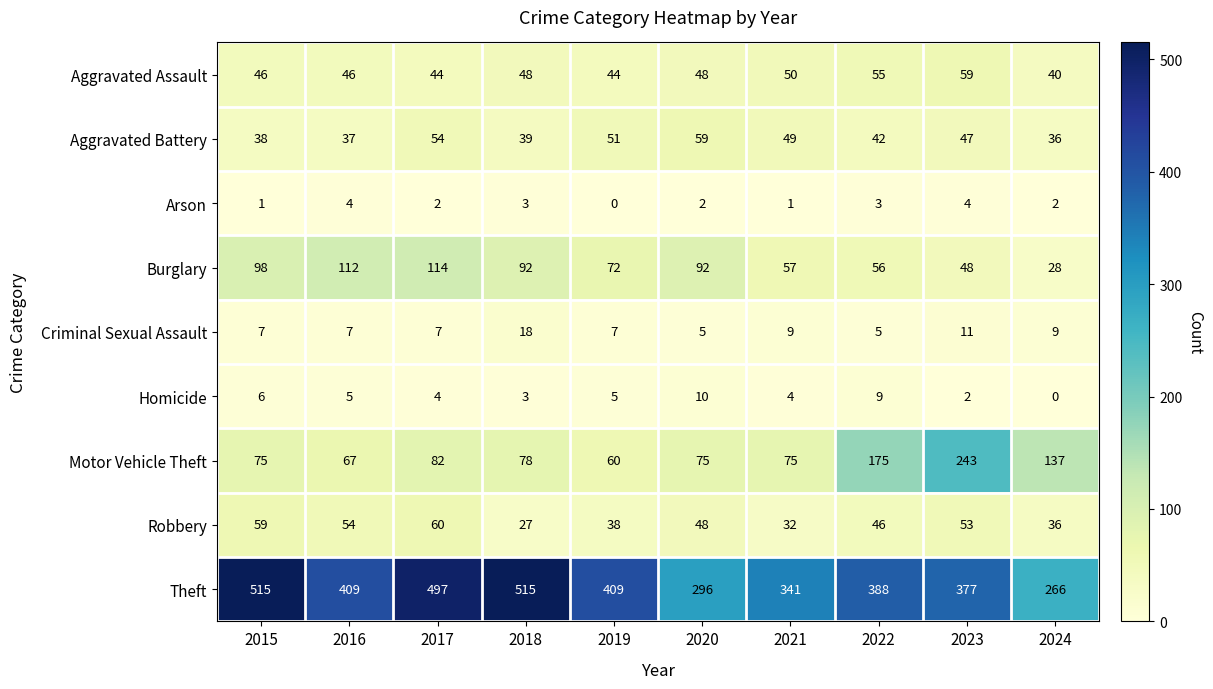

Is it true that Burglary equals 27 at 2016?

False